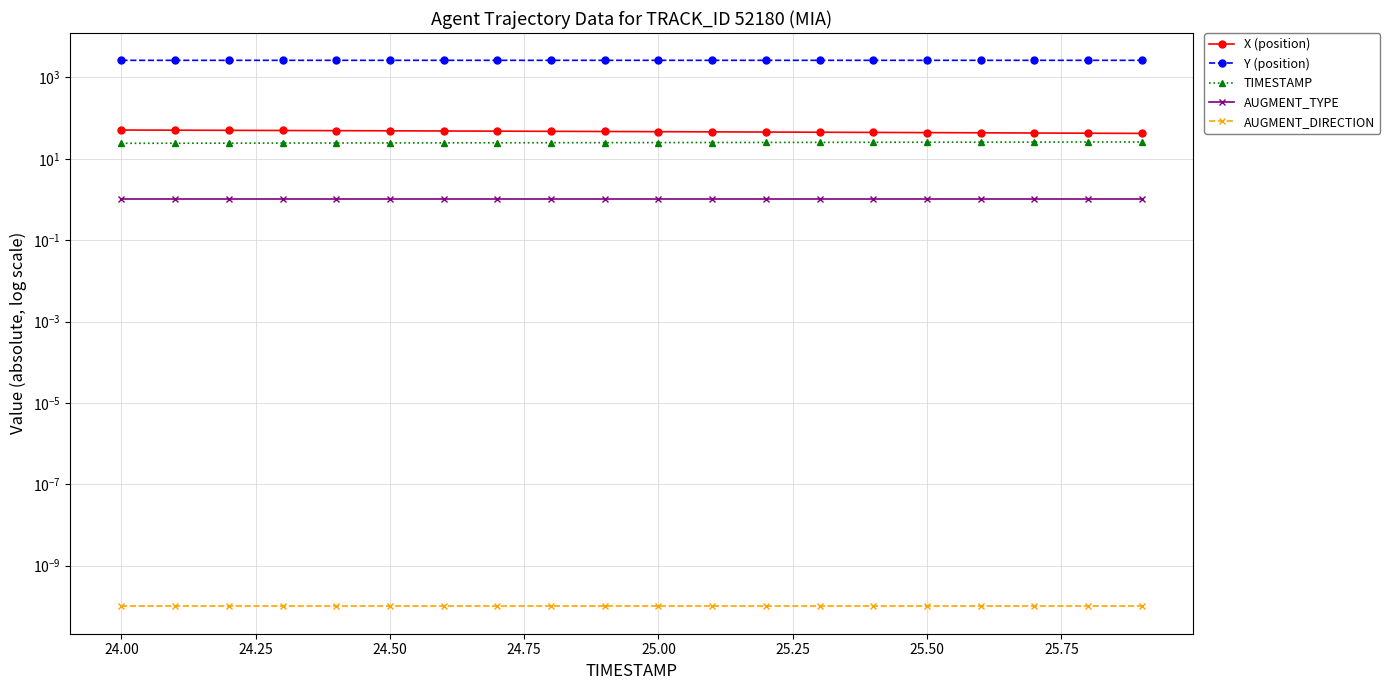

What are all the series names shown in the legend?

X (position), Y (position), TIMESTAMP, AUGMENT_TYPE, AUGMENT_DIRECTION